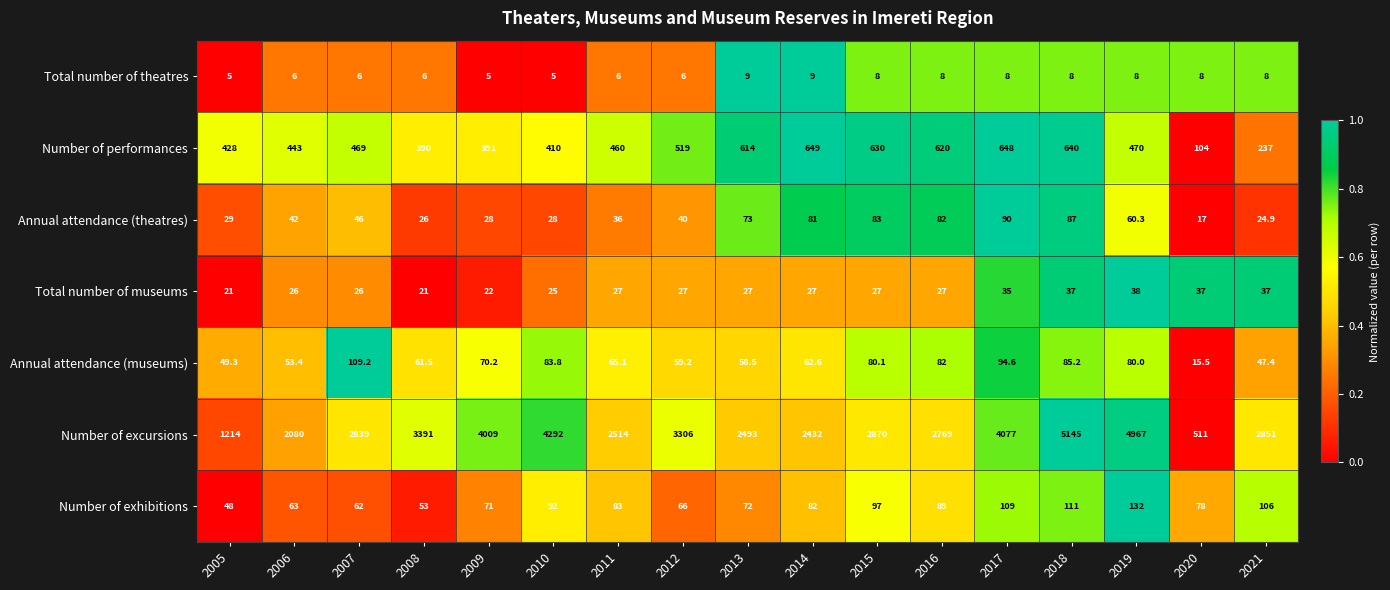

The value of Total number of theatres at 2015 is 8.0. True or false?

True